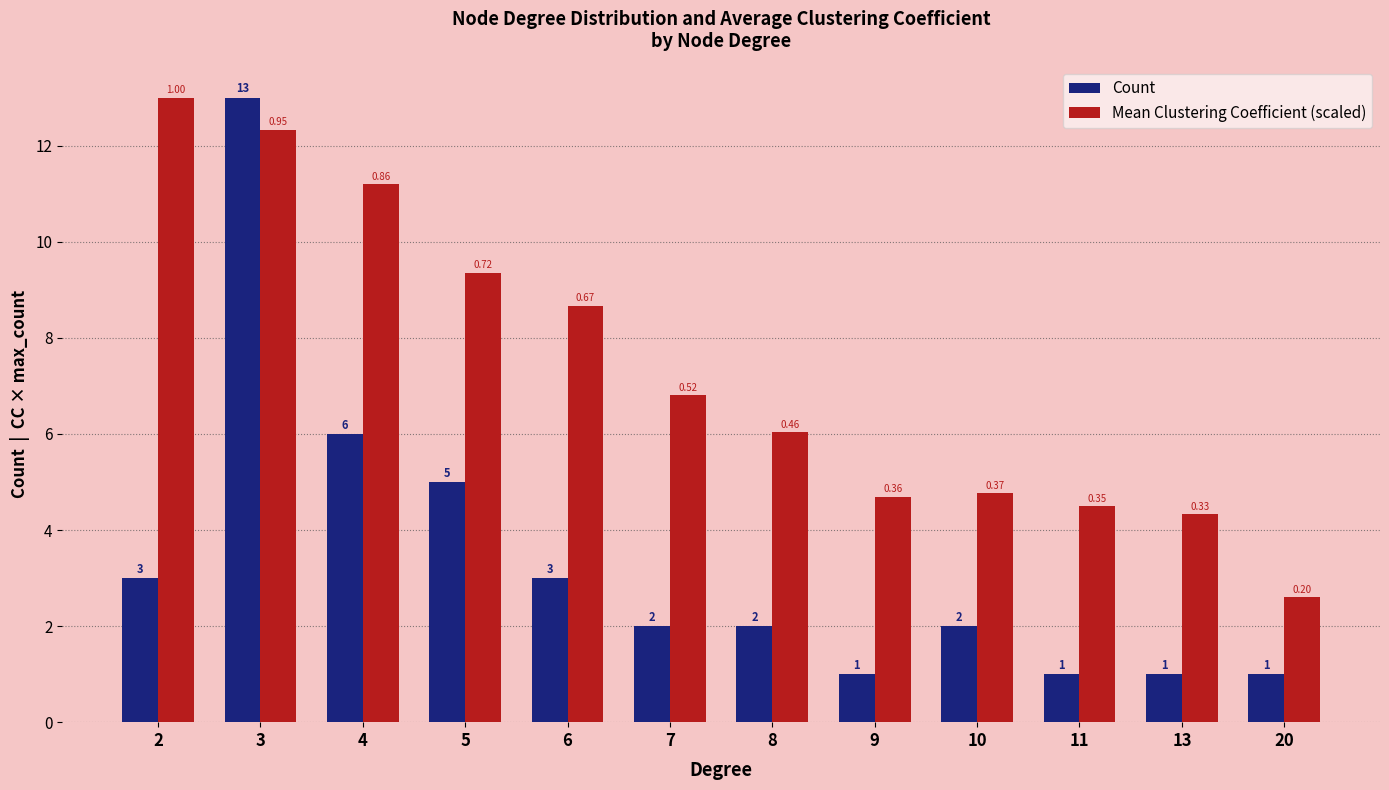

What is the smallest value displayed?

1.0